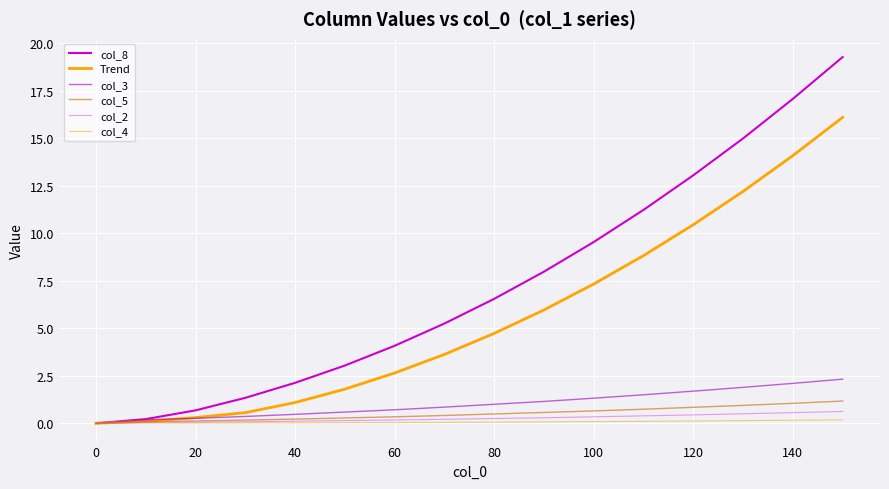

How many lines are shown in the chart?

6